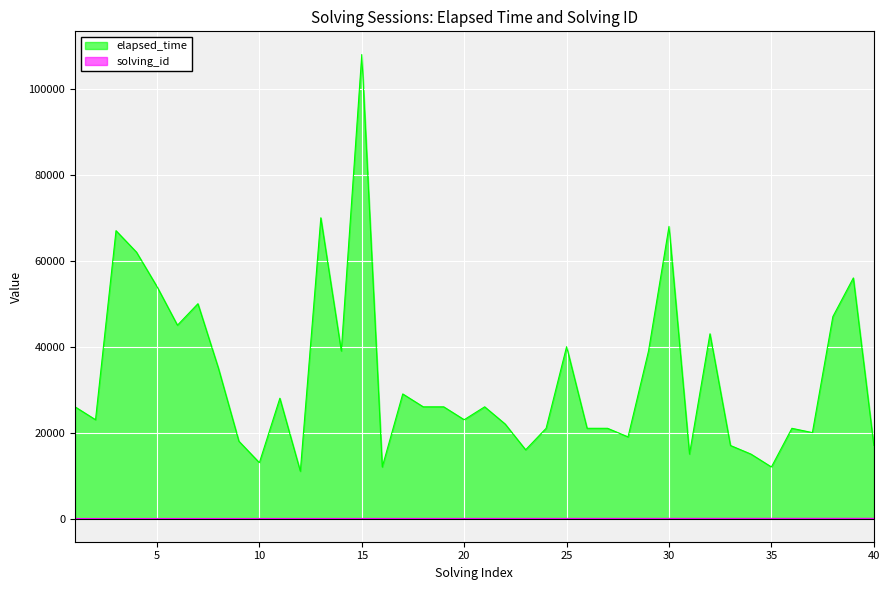

Reading right to left, transcribe all the data shown in this chart.

elapsed_time: 17000	56000	47000	20000	21000	12000	15000	17000	43000	15000	68000	39000	19000	21000	21000	40000	21000	16000	22000	26000	23000	26000	26000	29000	12000	108000	39000	70000	11000	28000	13000	18000	35000	50000	45000	54000	62000	67000	23000	26000
solving_id: 40	39	38	37	36	35	34	33	32	31	30	29	28	27	26	25	24	23	22	21	20	19	18	17	16	15	14	13	12	11	10	9	8	7	6	5	4	3	2	1